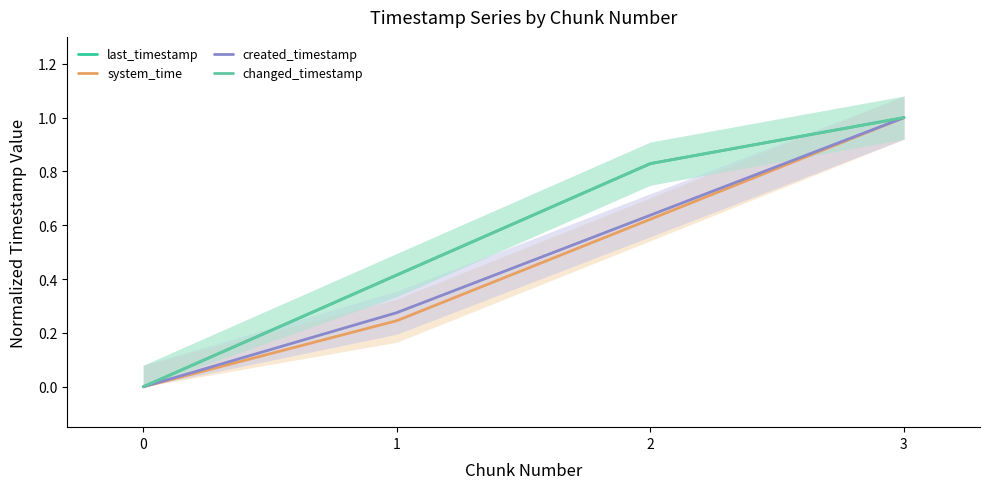

What is the greatest value displayed?

1.0